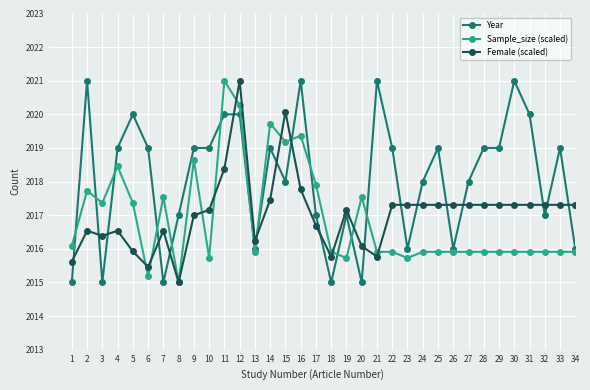

Is the value of Sample_size (scaled) at 18 greater than the value of Female (scaled) at 4?

No